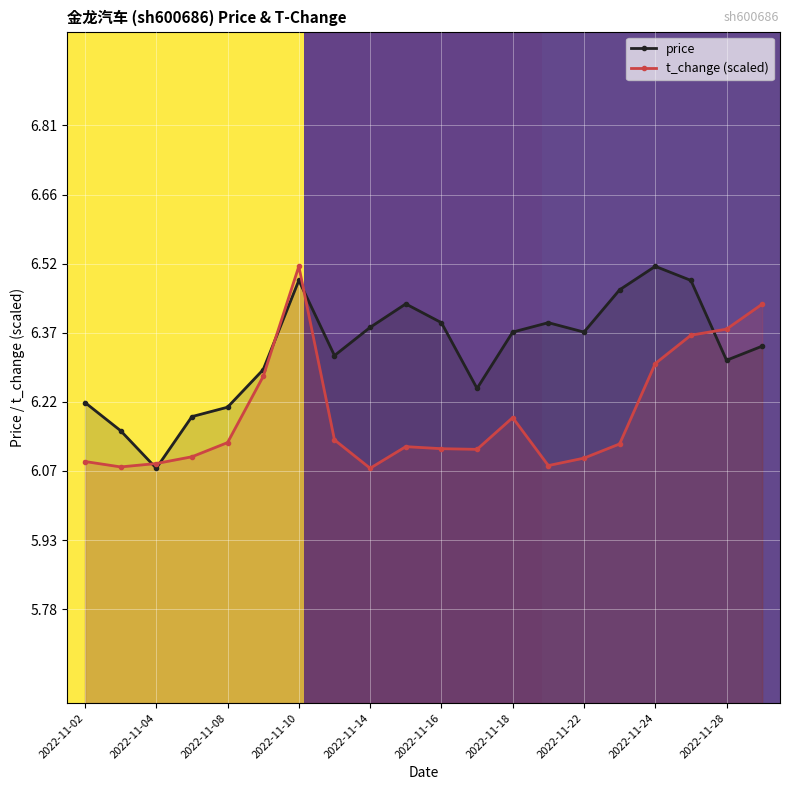

The value of price at 2022-11-18 is 6.4. True or false?

True